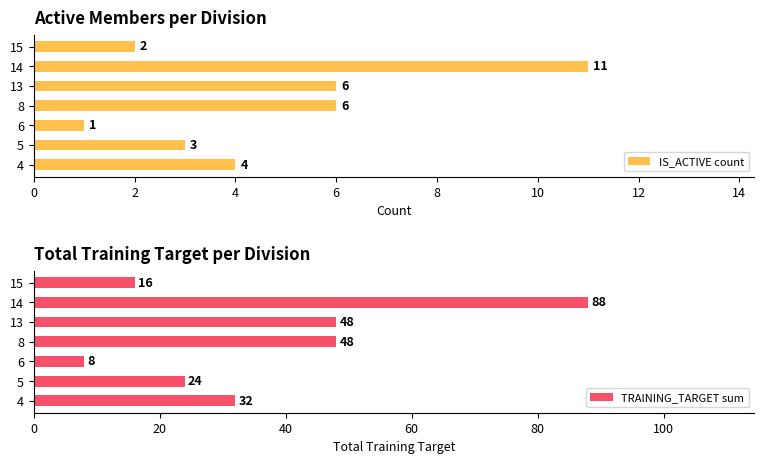

What is the difference between the second highest and minimum values in the TRAINING_TARGET sum series?

40